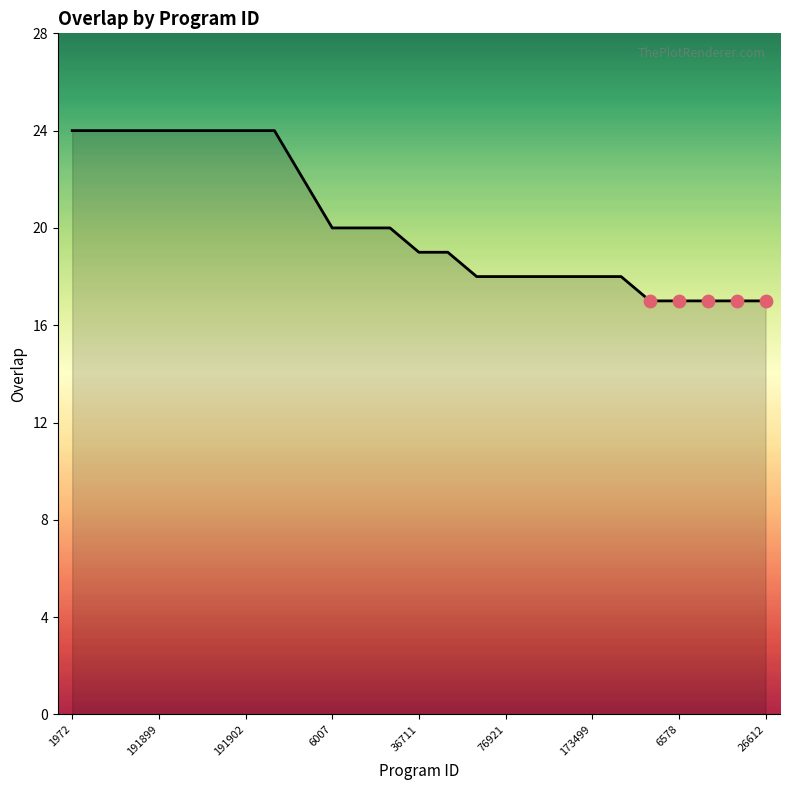

What is the difference between the maximum and minimum values?

7